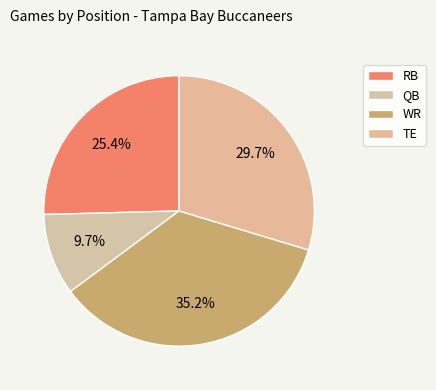

True or false: WR accounts for 23% of the total.

False